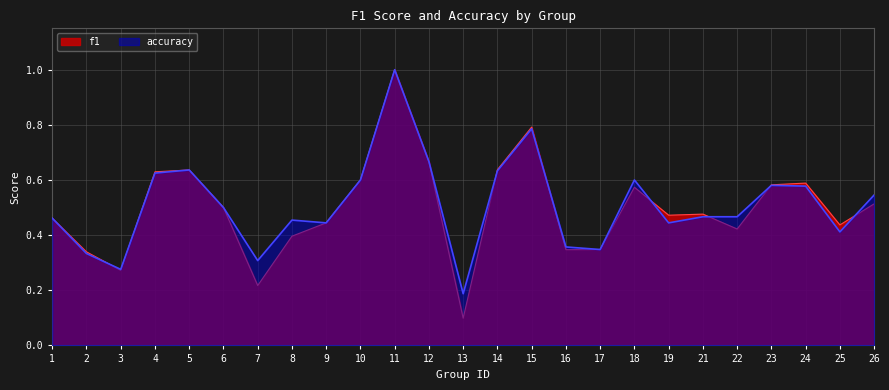

What is the total value across all series at 6?

1.0